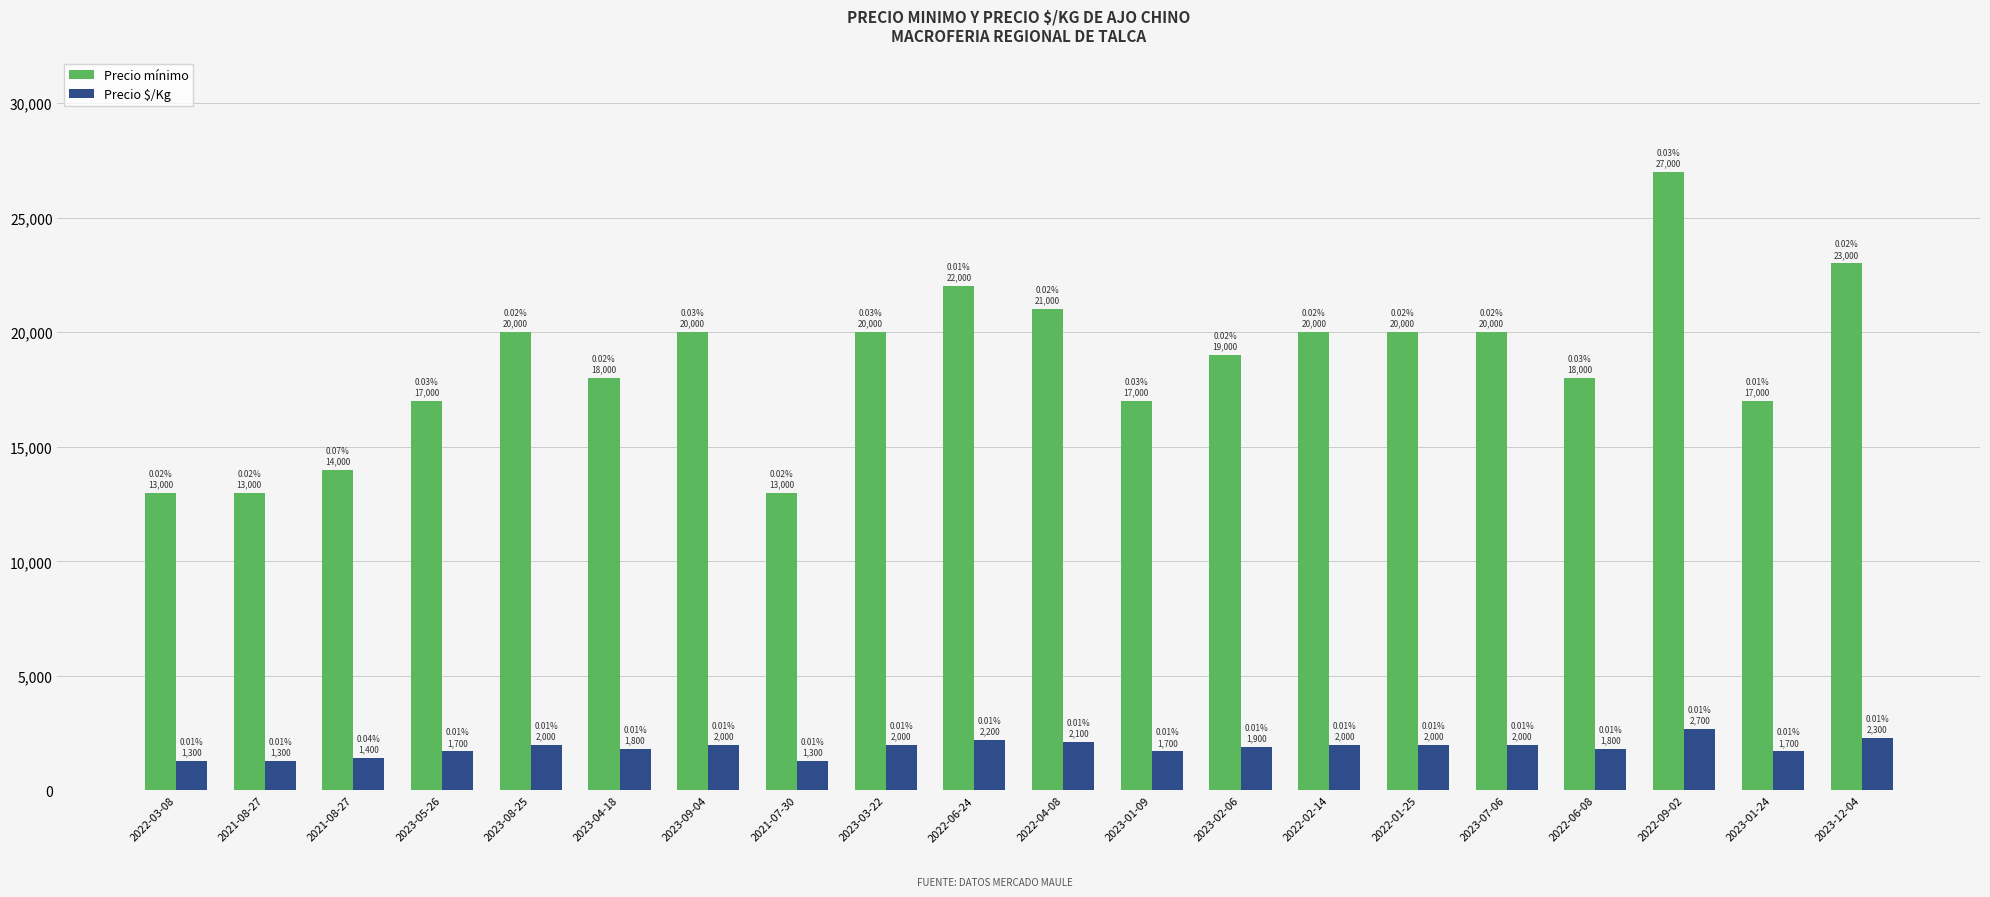

How many data points in Precio $/Kg are less than 2000?

10